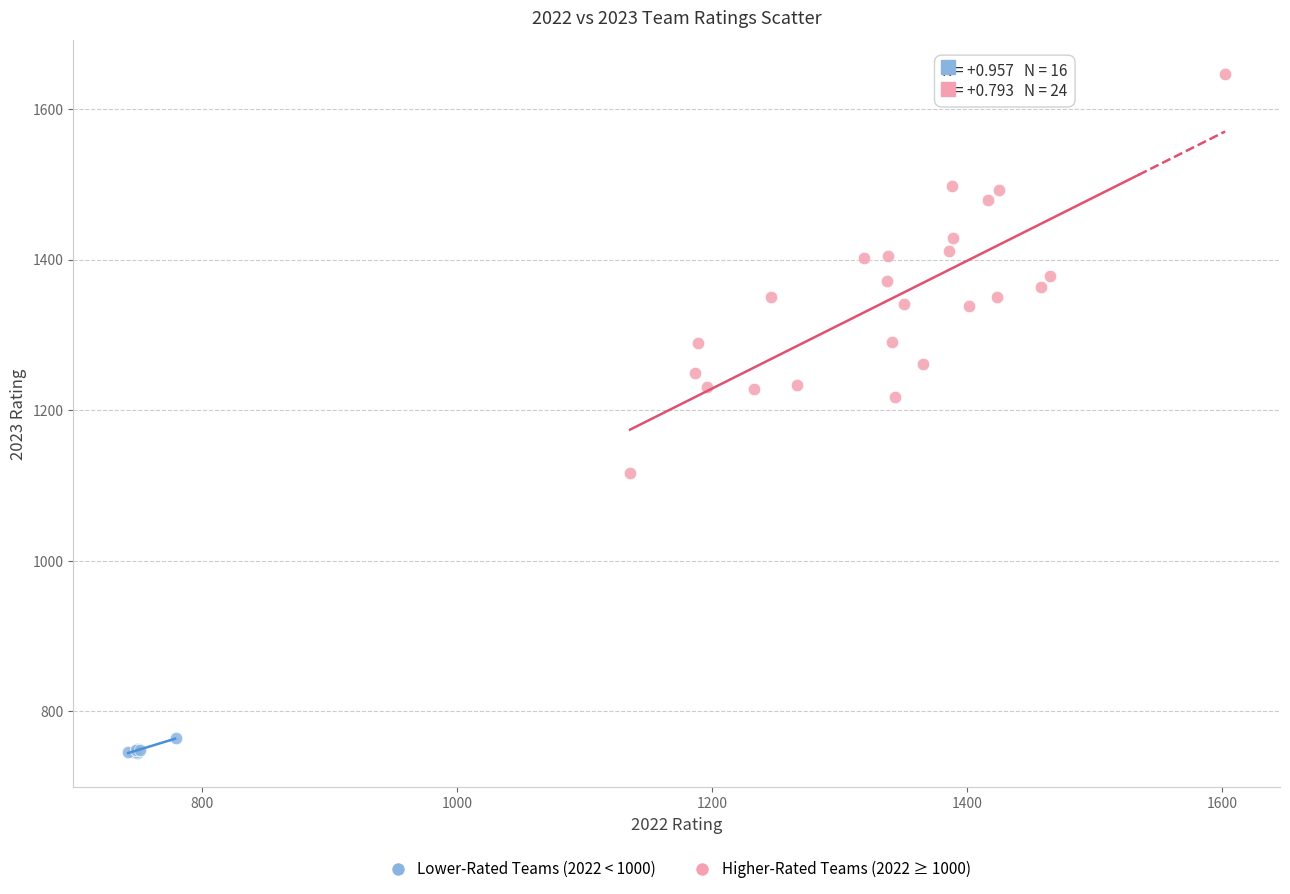

Which series contains the lowest Y value?

Lower-Rated Teams (2022 < 1000)